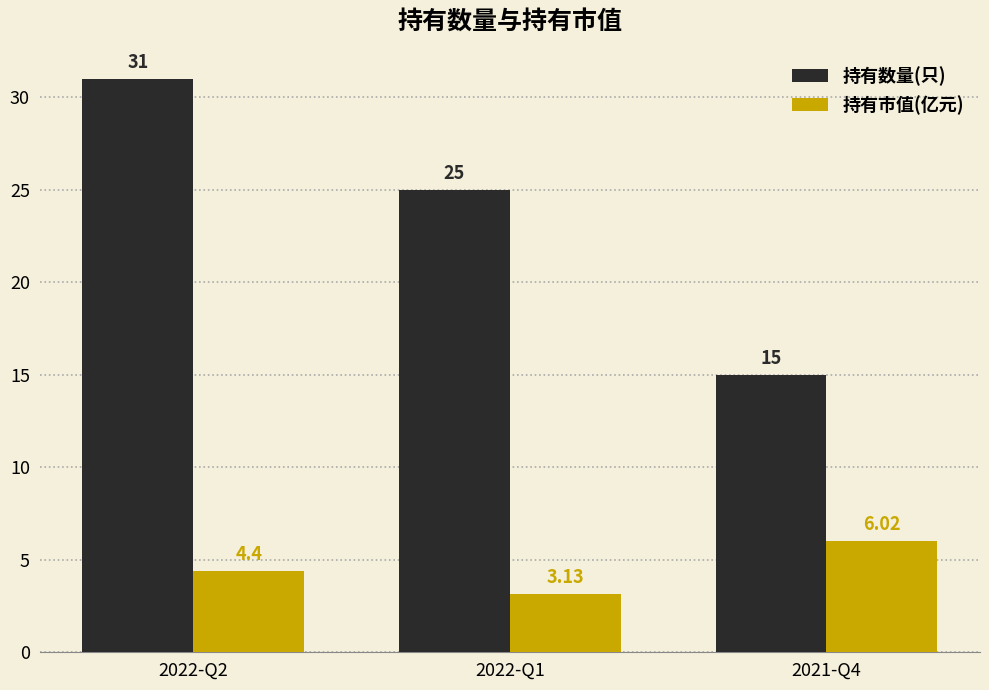

Which series has the largest total across all categories?

持有数量(只)